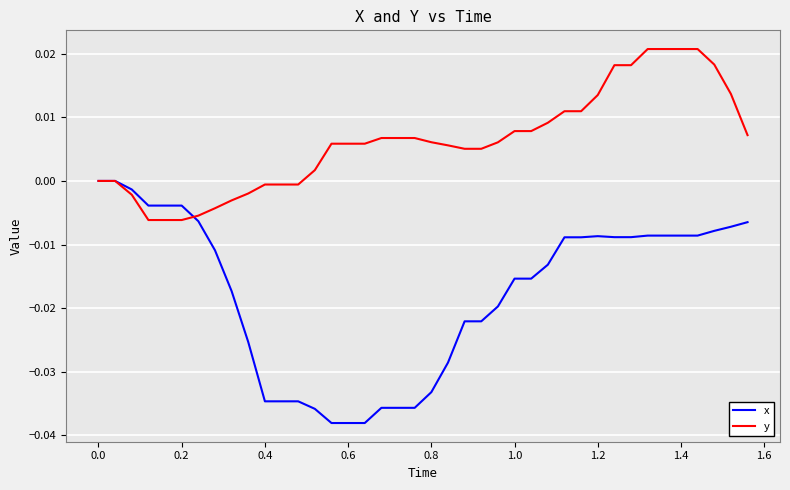

Which series has the widest spread of values?

x